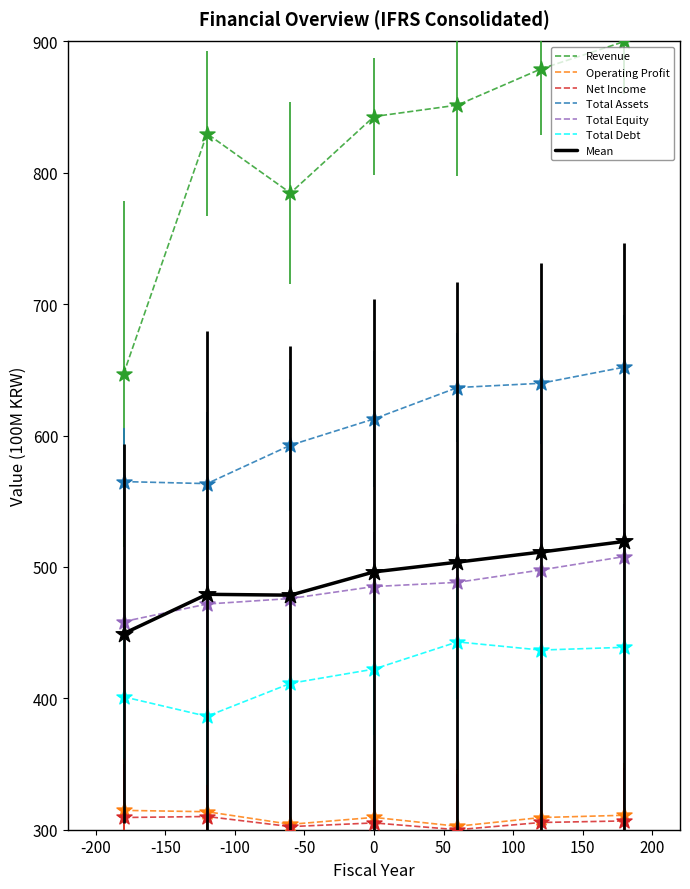

Which series has the widest spread of values?

Revenue